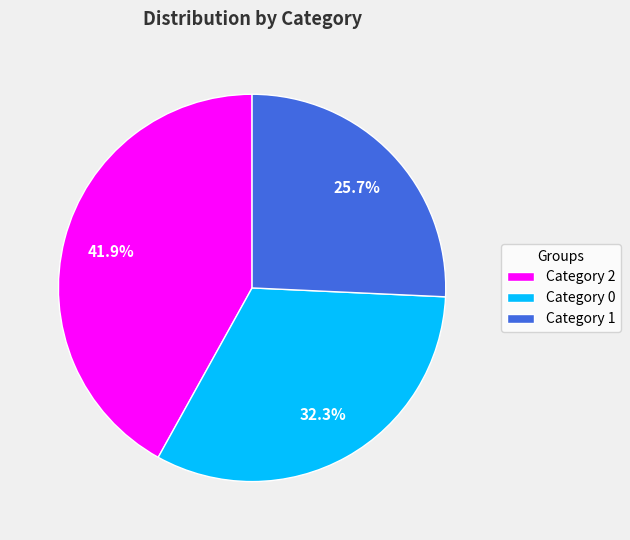

Rank the categories by value from lowest to highest.

Category 1, Category 0, Category 2